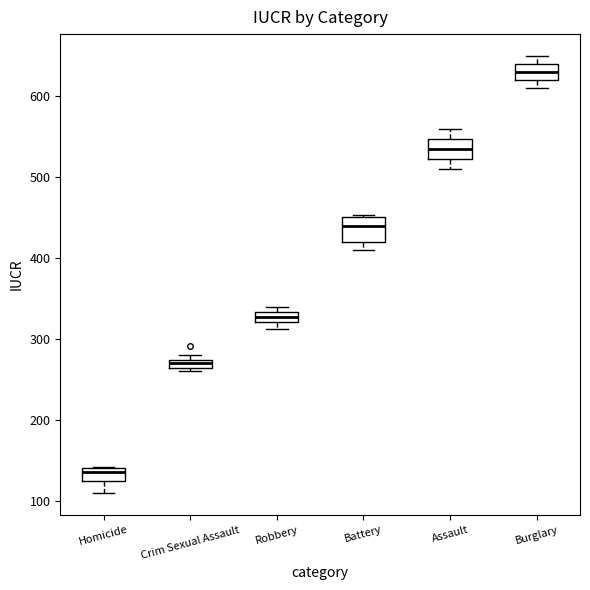

Where is the lower edge of the box for Burglary on the y-axis? The values are not printed on the chart, so give them approximately, as read against the axis.

620